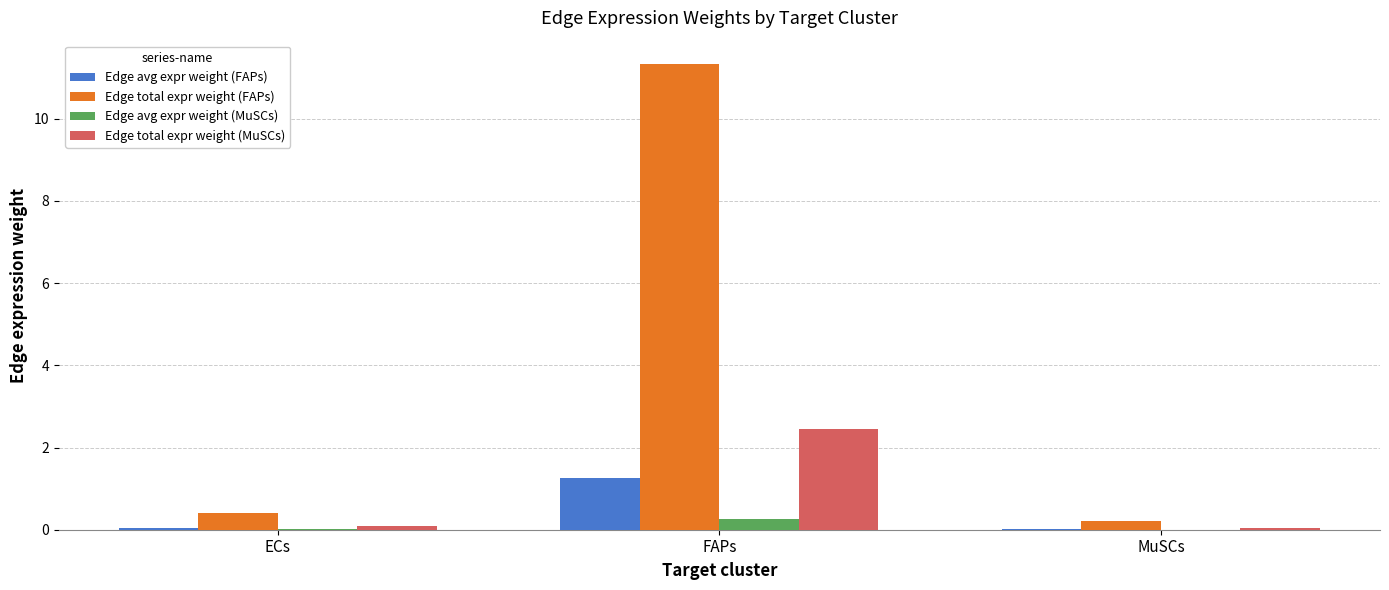

What is the approximate value of Edge avg expr weight (FAPs) at FAPs?

1.3